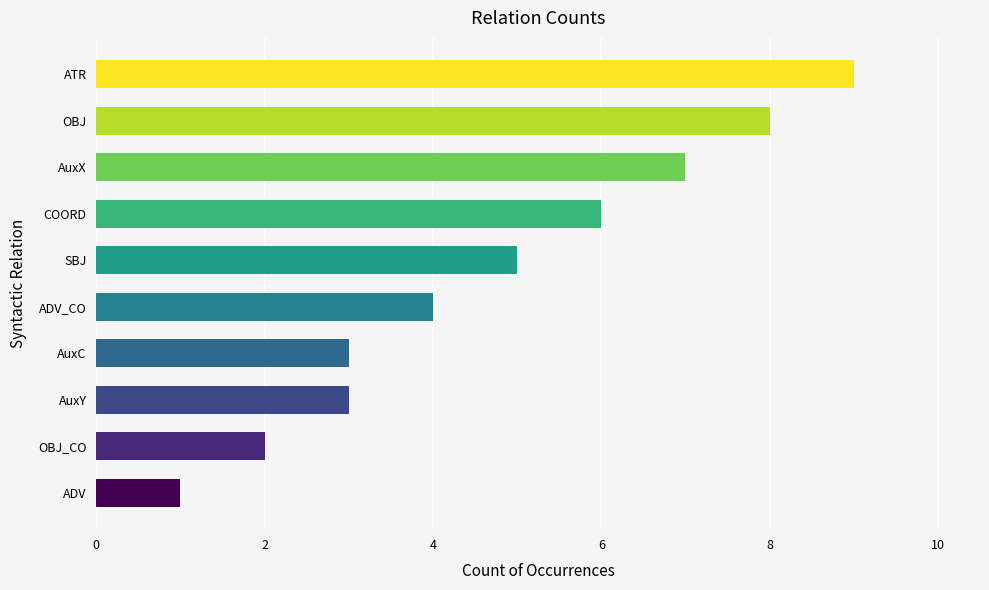

At which label is the value closest to 5?

SBJ